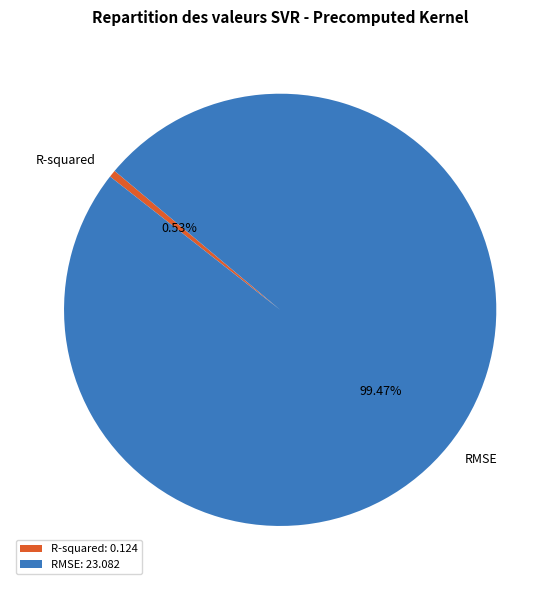

Is there any slice that represents more than half of the pie?

Yes